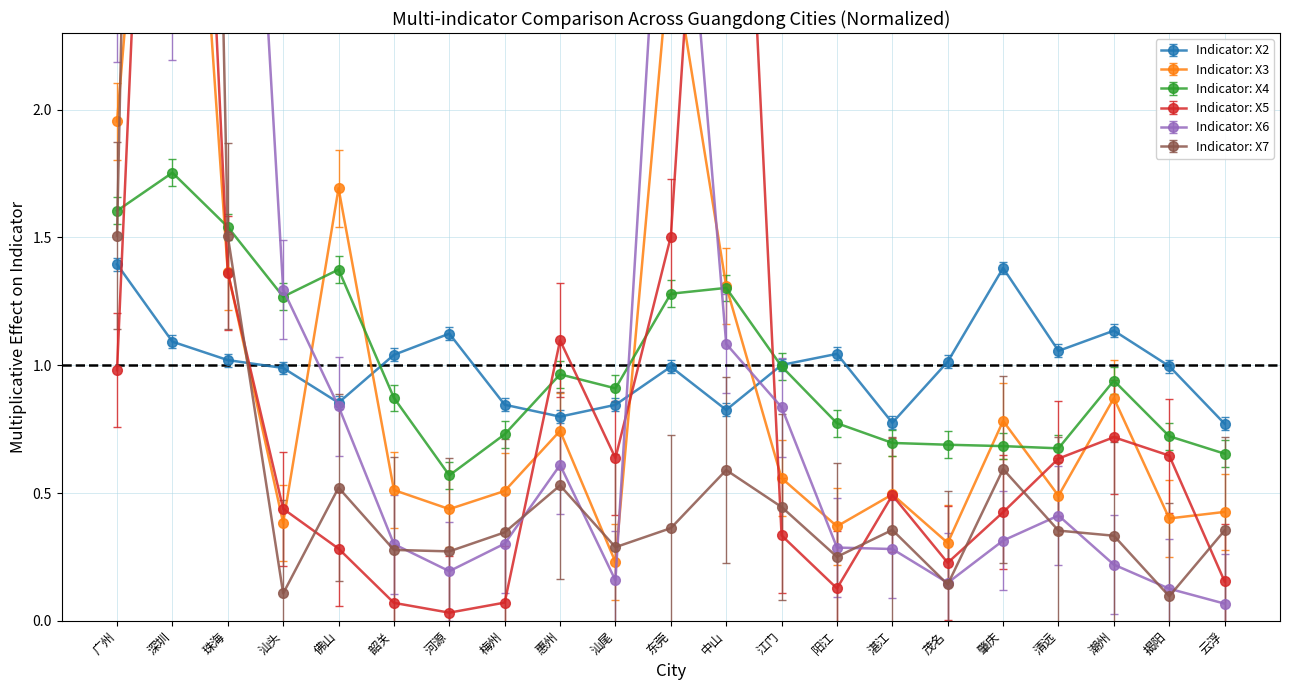

At which label does Indicator: X4 reach its peak?

深圳